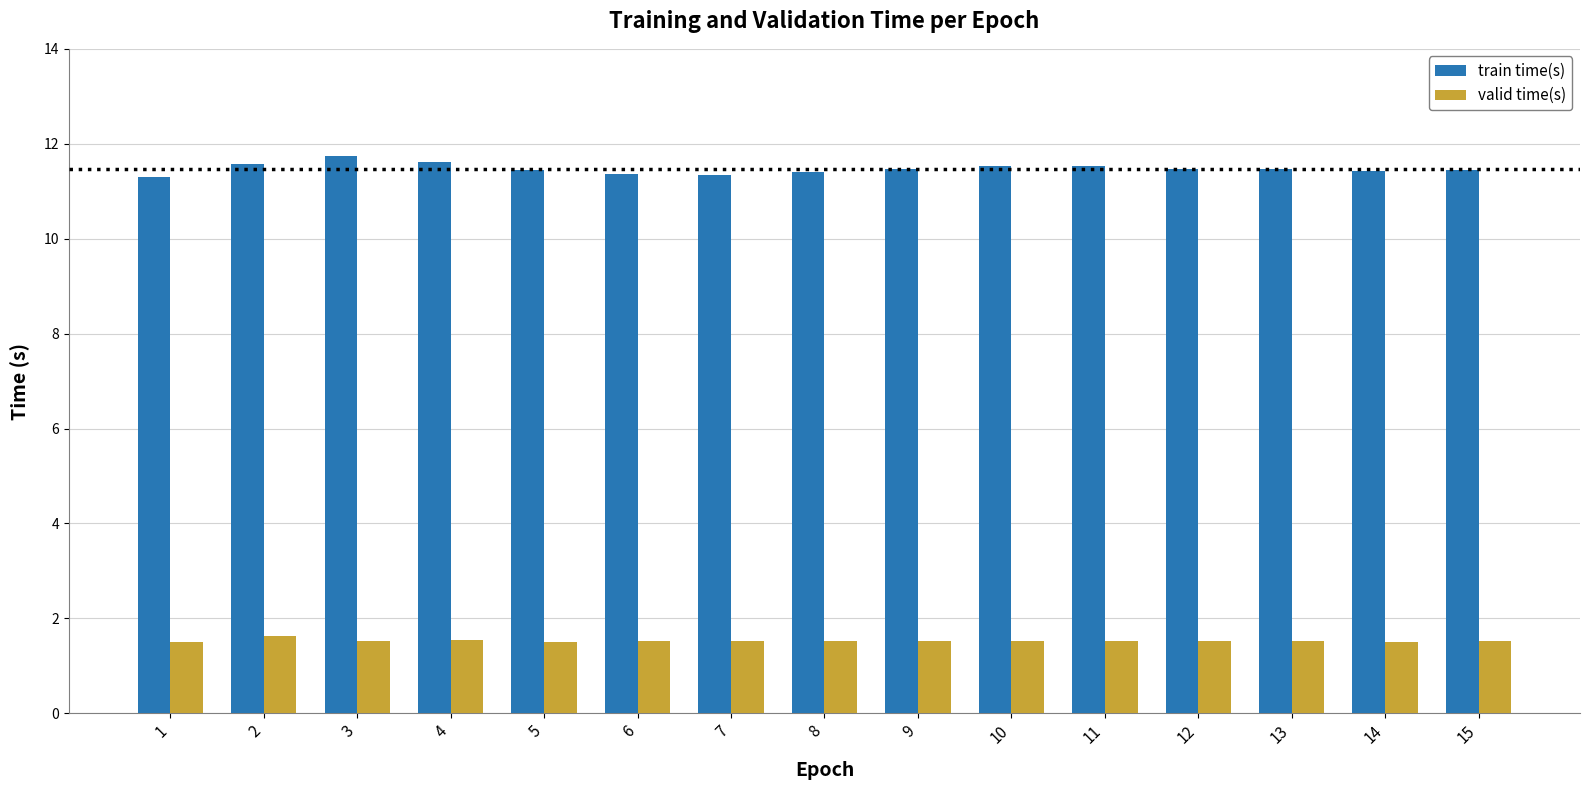

Which series has the widest spread of values?

train time(s)